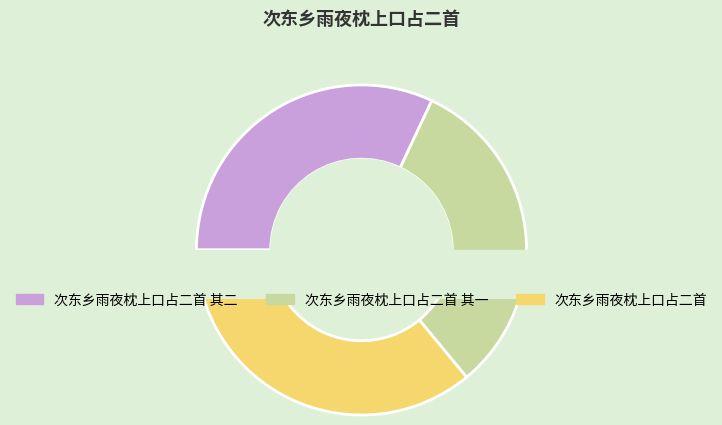

Which category has the smallest portion of the pie?

次东乡雨夜枕上口占二首 其一